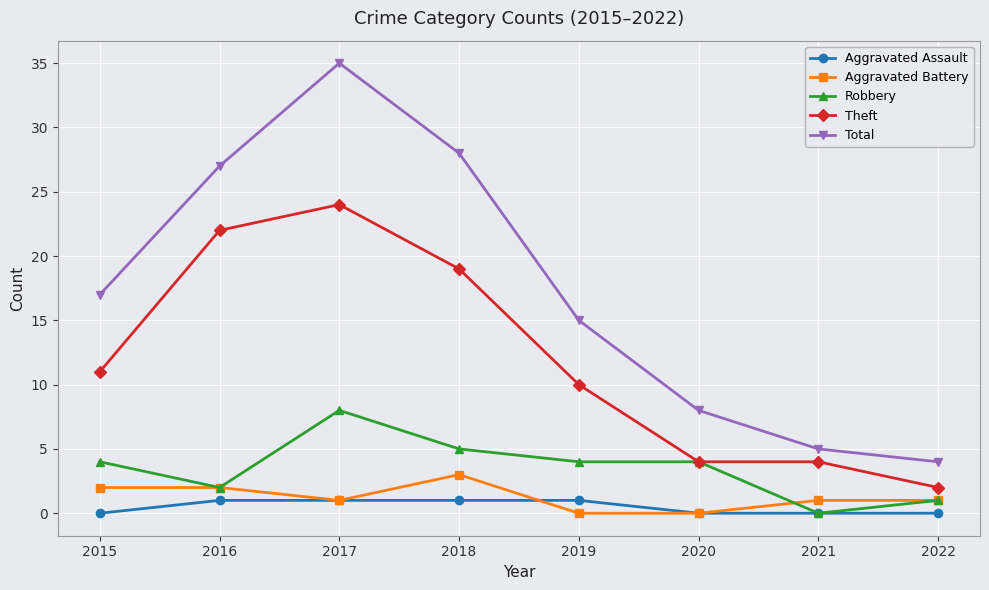

Rank the series by their maximum value, from highest to lowest.

Total, Theft, Robbery, Aggravated Battery, Aggravated Assault